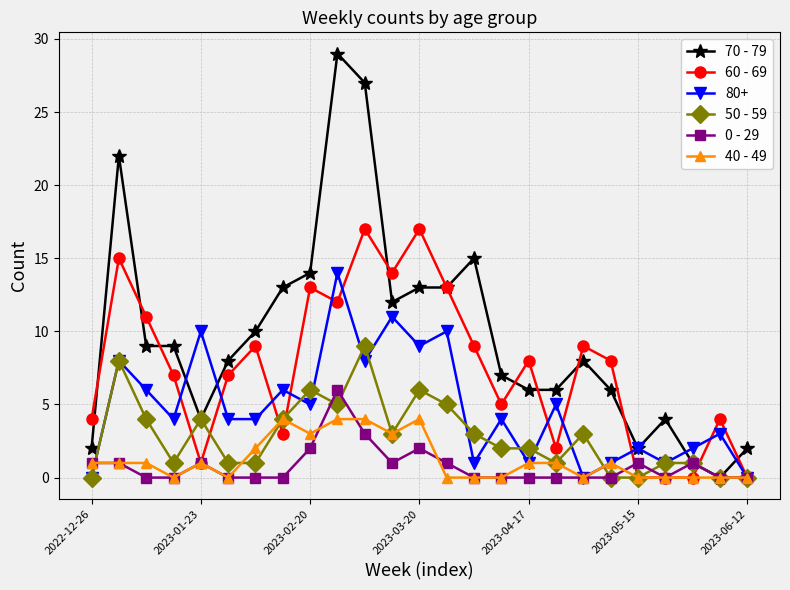

What is the greatest value displayed?

29